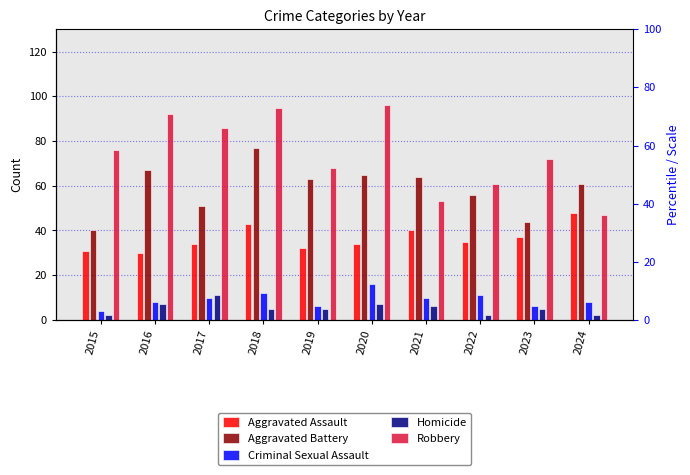

Reading right to left, list all the values displayed in this chart.

Aggravated Assault: 2024=48	2023=37	2022=35	2021=40	2020=34	2019=32	2018=43	2017=34	2016=30	2015=31
Aggravated Battery: 2024=61	2023=44	2022=56	2021=64	2020=65	2019=63	2018=77	2017=51	2016=67	2015=40
Criminal Sexual Assault: 2024=8	2023=6	2022=11	2021=10	2020=16	2019=6	2018=12	2017=10	2016=8	2015=4
Homicide: 2024=2	2023=5	2022=2	2021=6	2020=7	2019=5	2018=5	2017=11	2016=7	2015=2
Robbery: 2024=47	2023=72	2022=61	2021=53	2020=96	2019=68	2018=95	2017=86	2016=92	2015=76